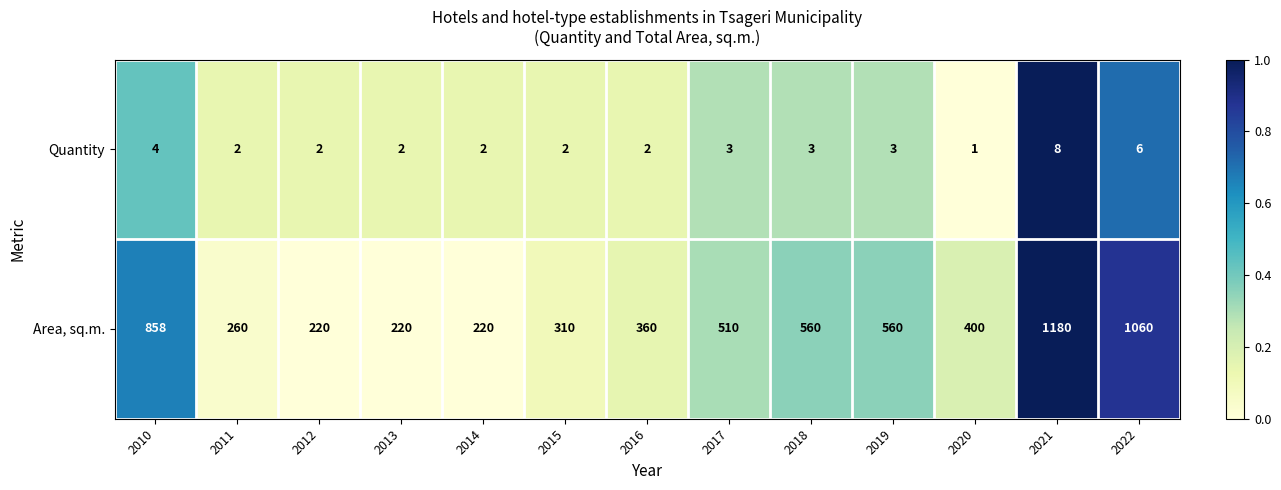

Count the number of categories in the chart.

13